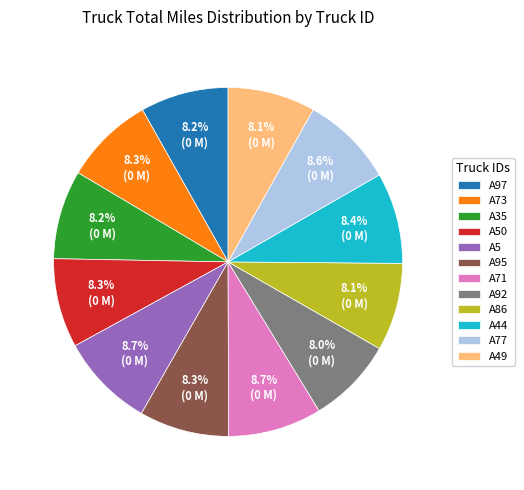

How much of the chart is everything except A50?

91.7%